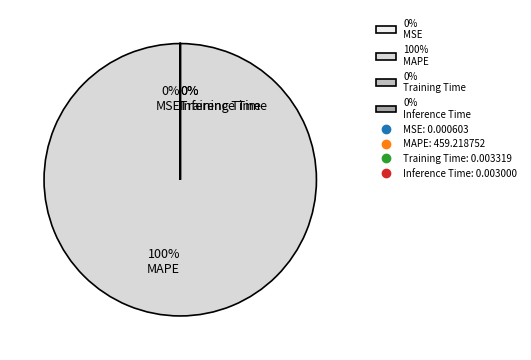

The MSE slice represents 0% of the pie. True or false?

True